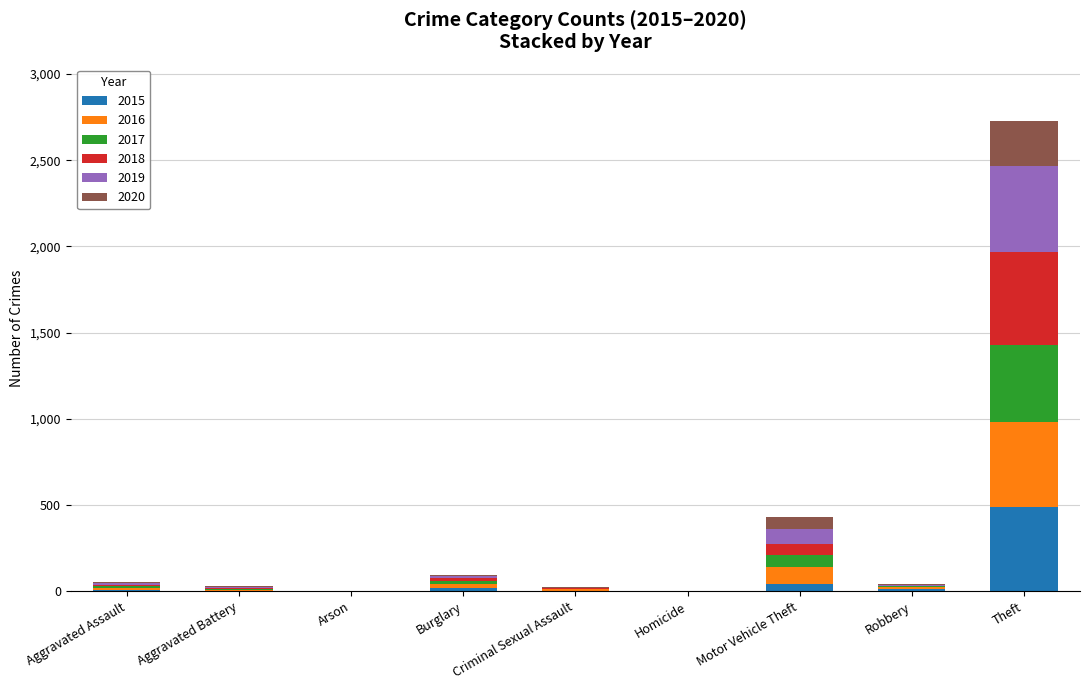

What is the highest value of the 2015 series?

491